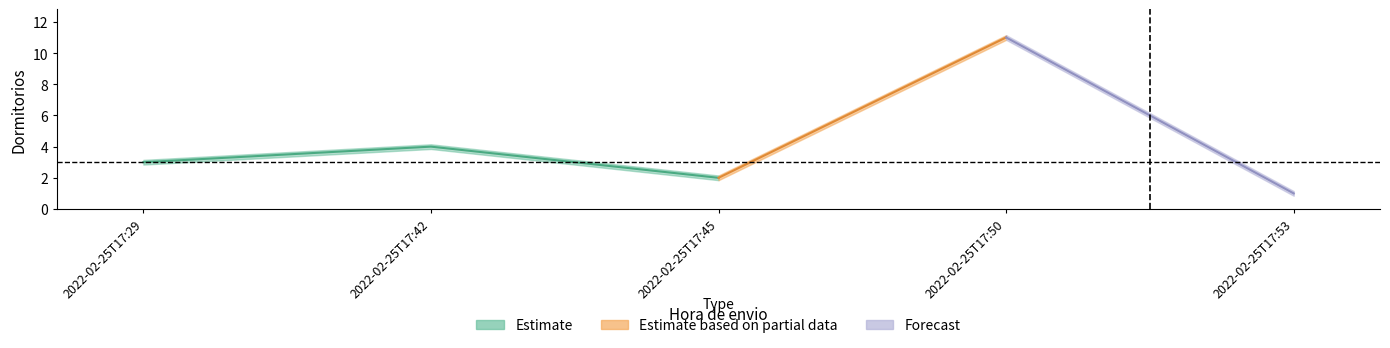

What is the difference between the maximum and second lowest values in the Dormitorios_lower series?

9.0